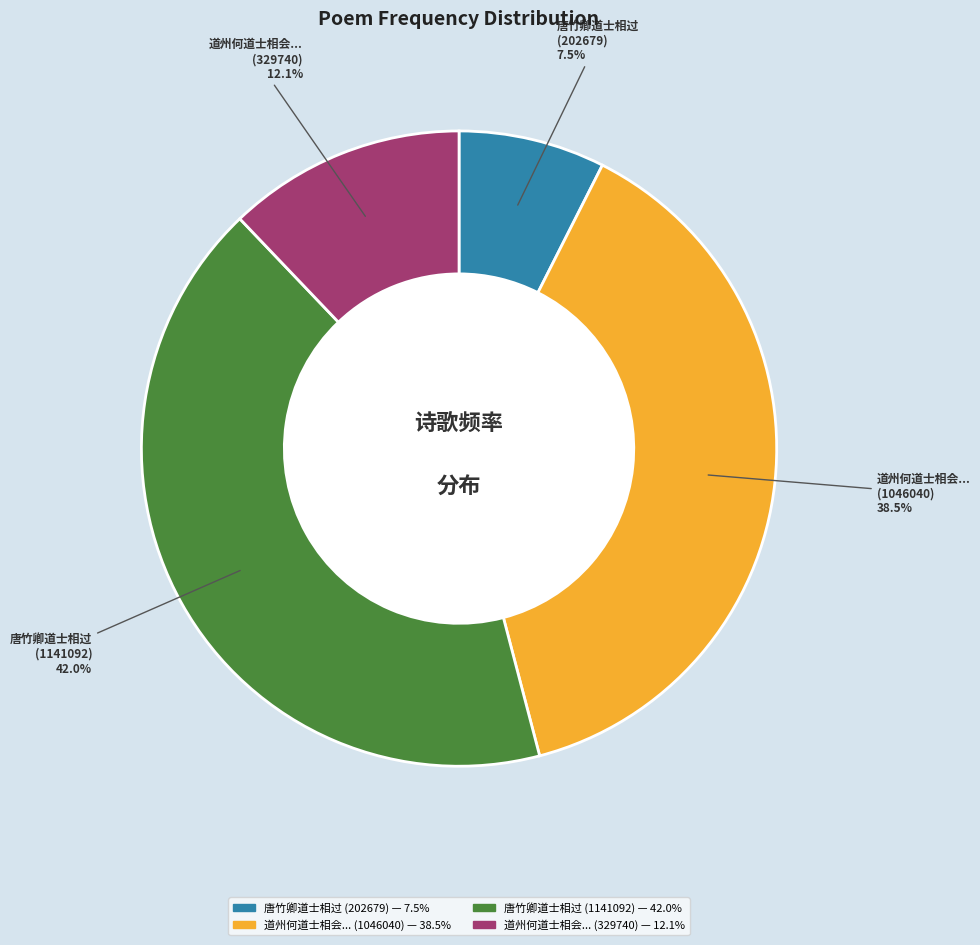

Is there any slice that represents more than half of the pie?

No